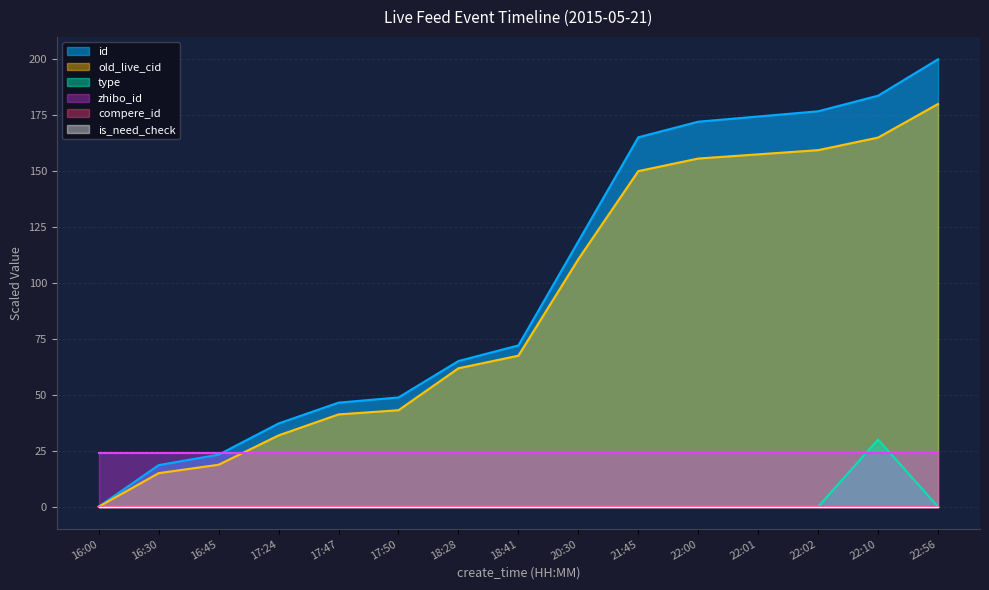

Count the number of categories in the chart.

15